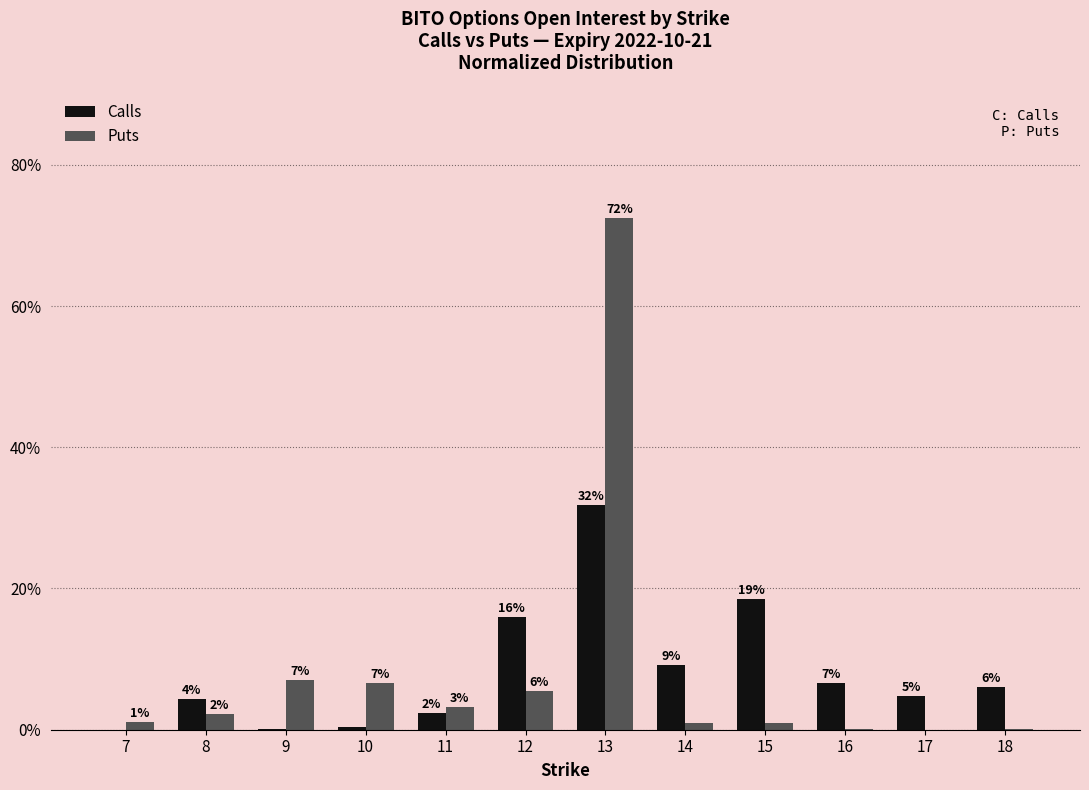

Rank the series by their maximum value, from lowest to highest.

Calls, Puts